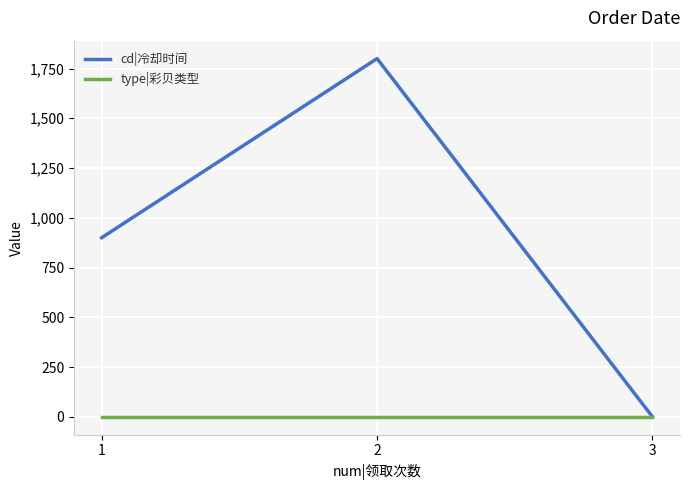

Does the chart have visible grid lines?

Yes